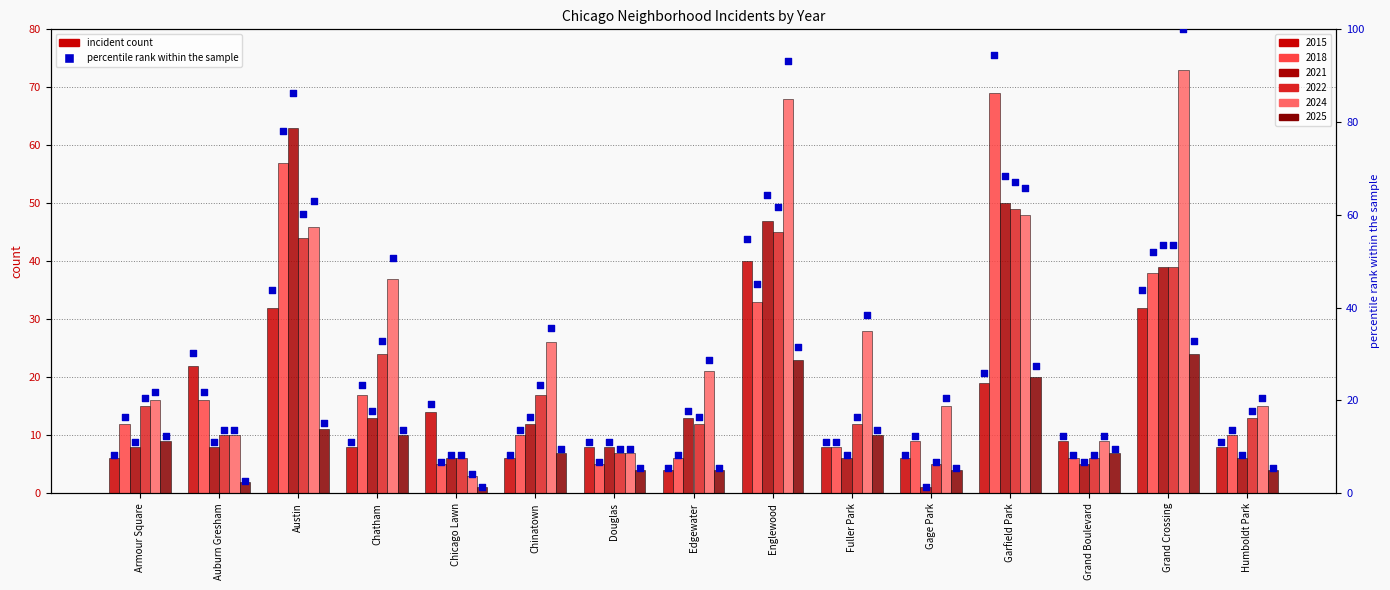

What are all the series names shown in the legend?

2015, 2018, 2021, 2022, 2024, 2025